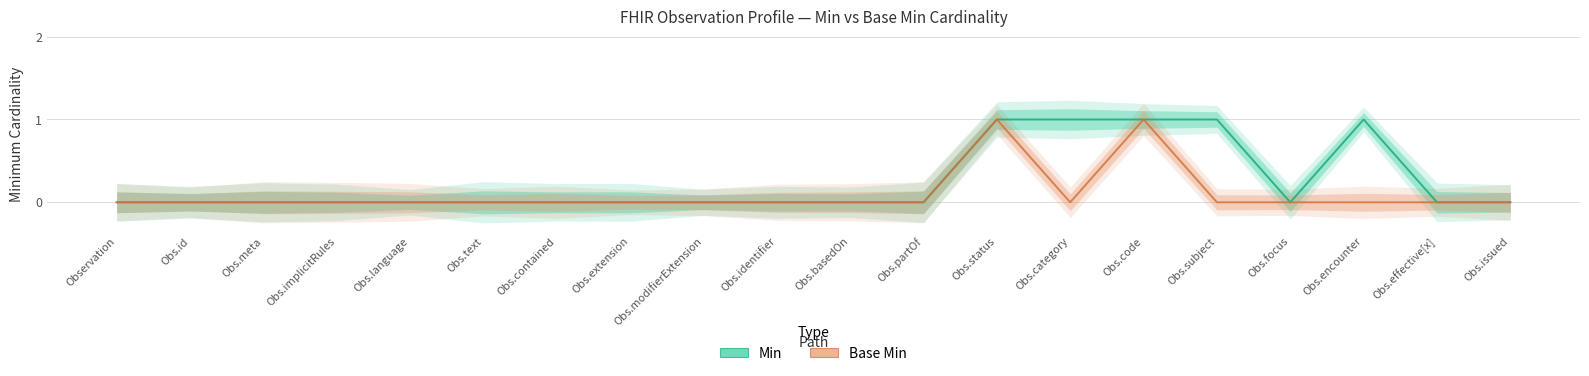

True or false: Base Min and Min cross at least once.

False